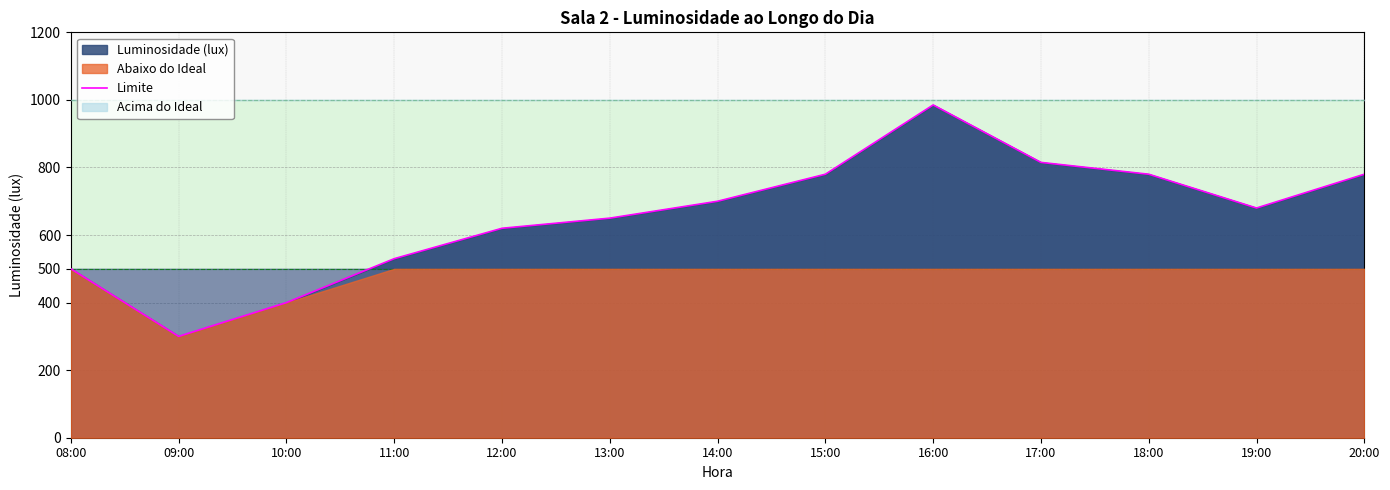

Rank the categories by value from lowest to highest.

09:00, 10:00, 08:00, 11:00, 12:00, 13:00, 19:00, 14:00, 15:00, 18:00, 20:00, 17:00, 16:00